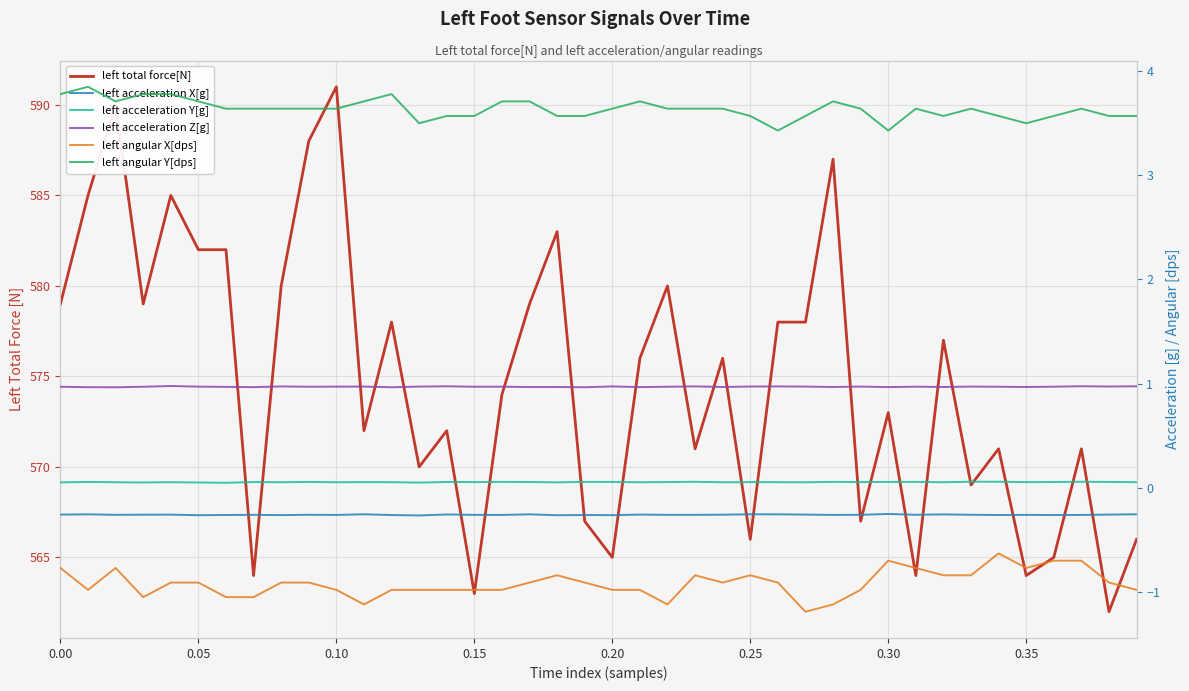

Count the number of data series in this chart.

6